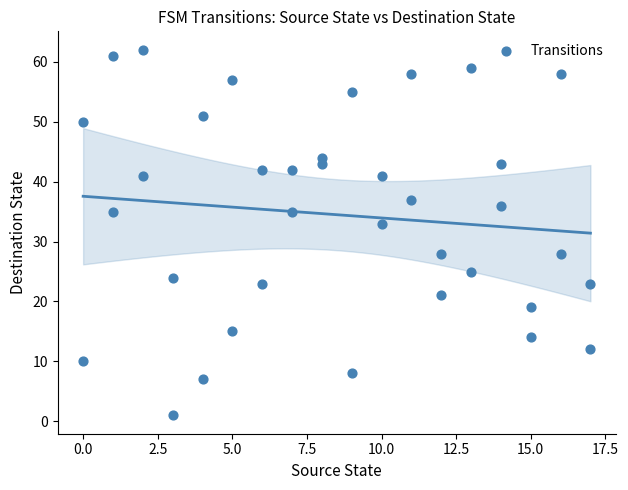

What Y value in the scatter plot is closest to 31?

33